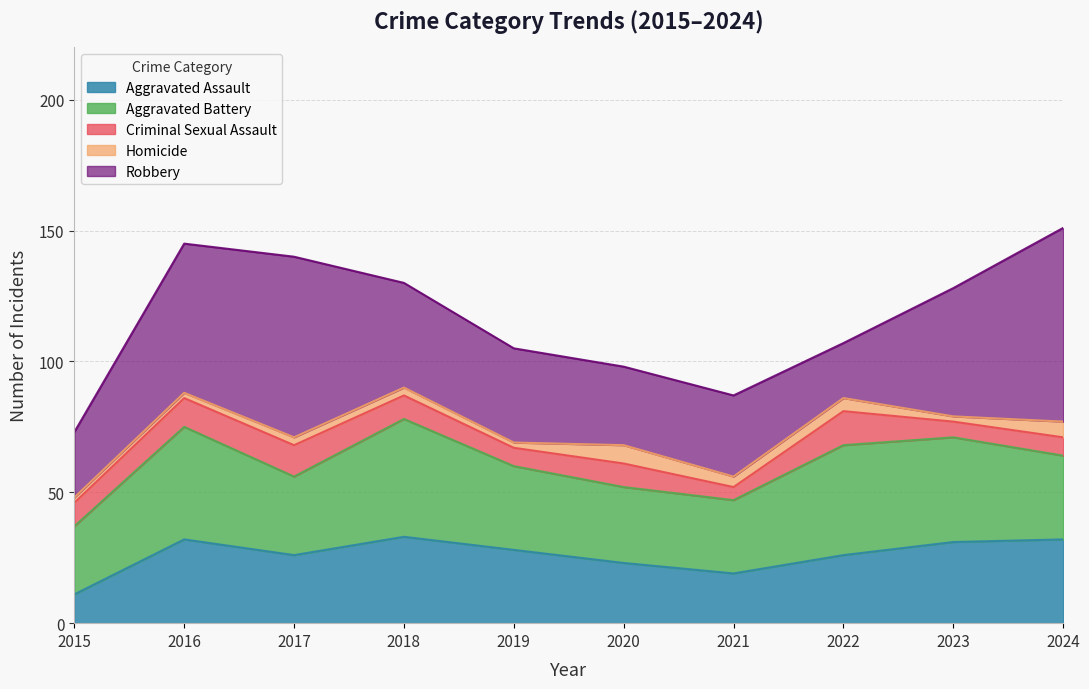

What is the sum of the Robbery values at 2024 and 2017?

143